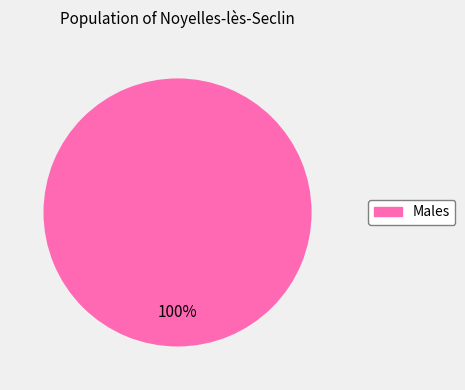

Rank the categories by value from highest to lowest.

Males